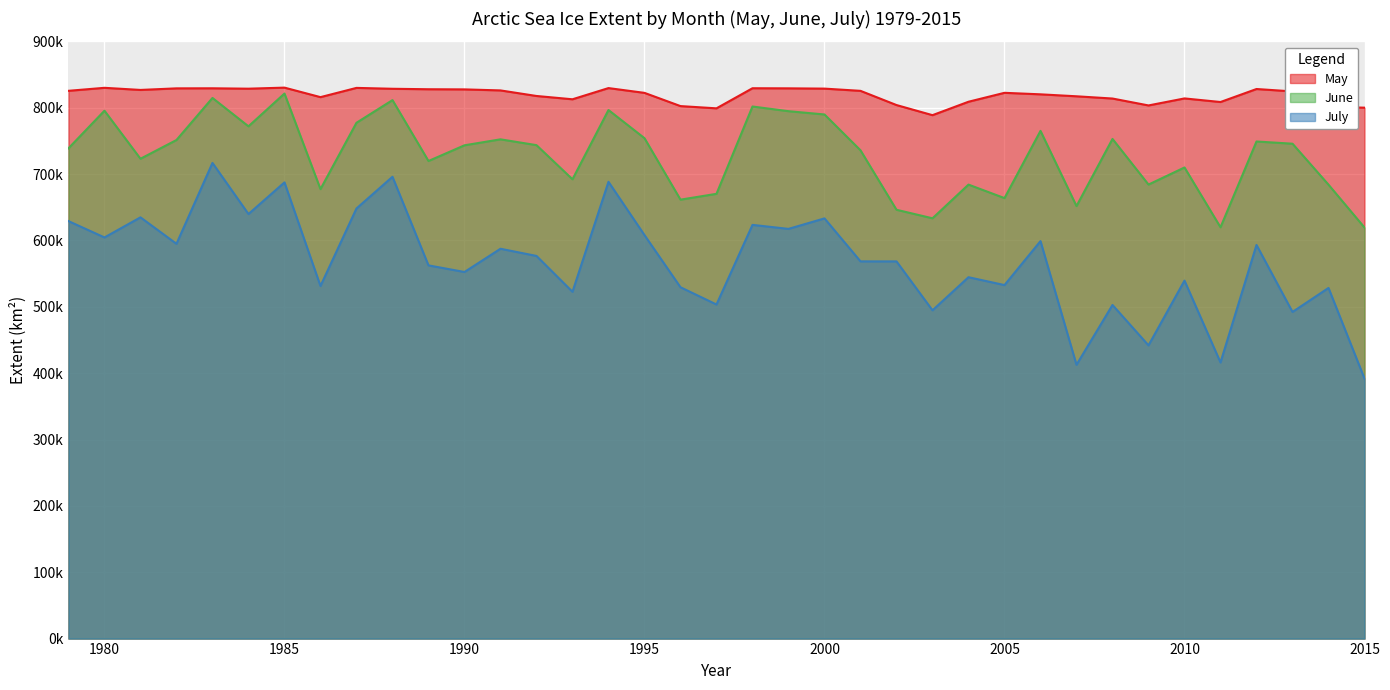

What is the spread (max minus min) of values at 1987?

181695.6